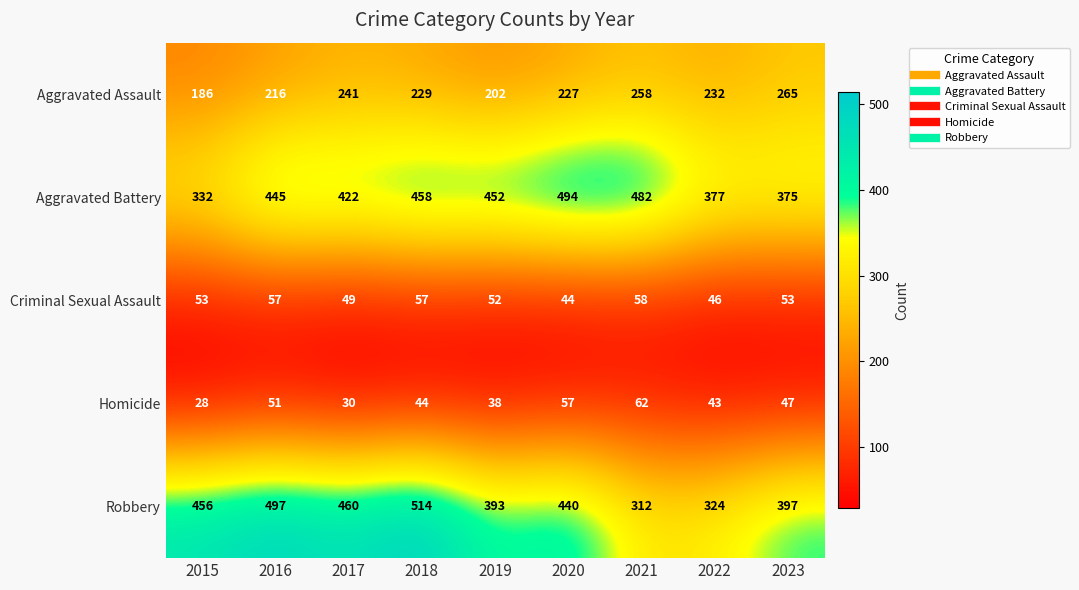

Which series has the widest spread of values?

Robbery